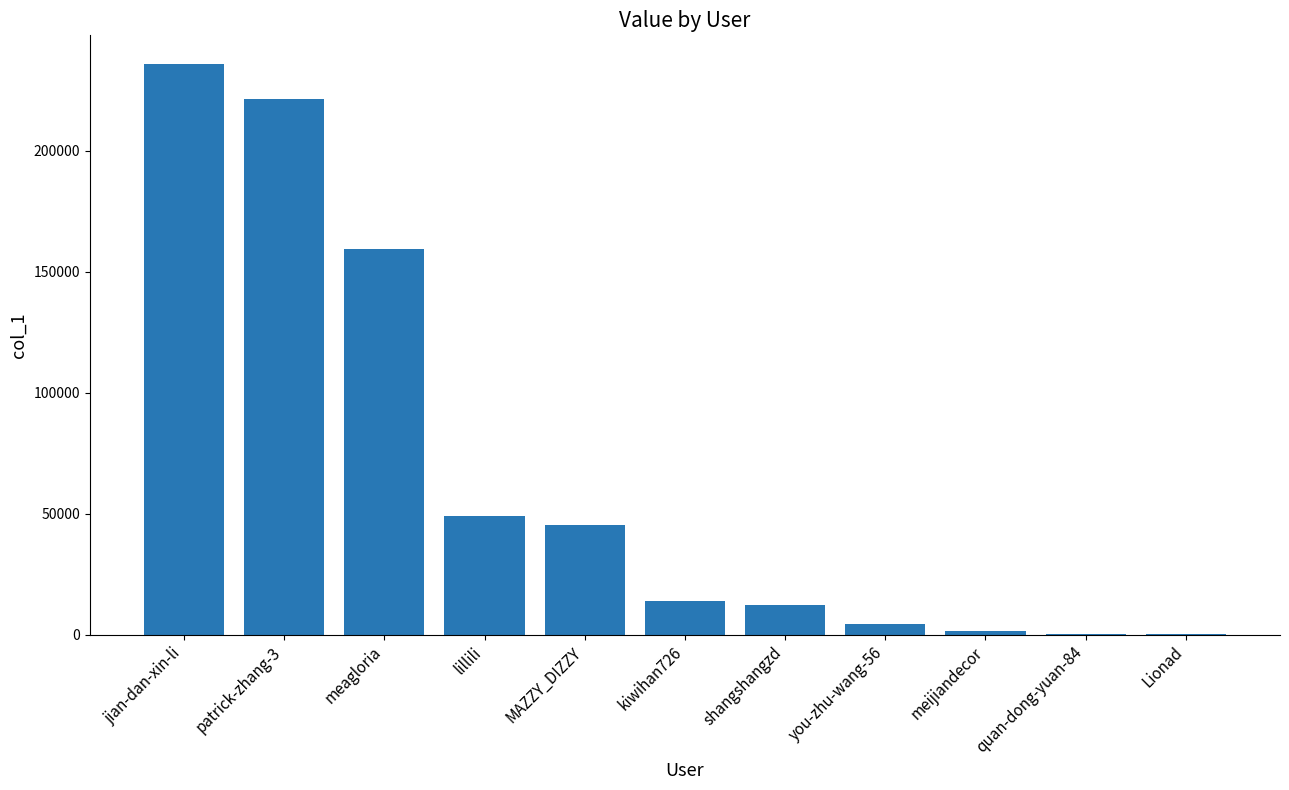

Which label corresponds to the largest value in the chart?

jian-dan-xin-li